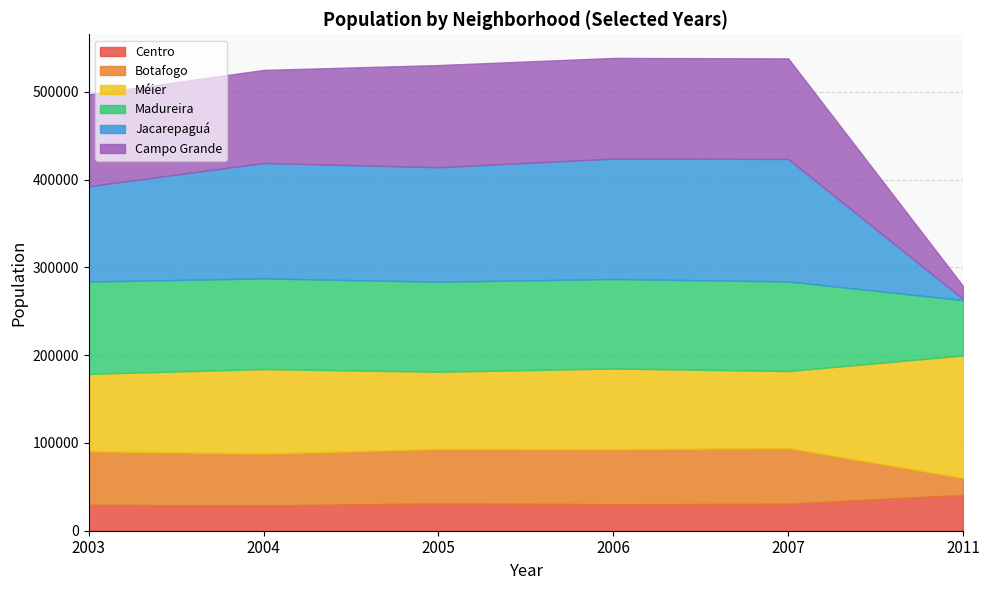

Which has a higher value, 2005 or 2011?

2011